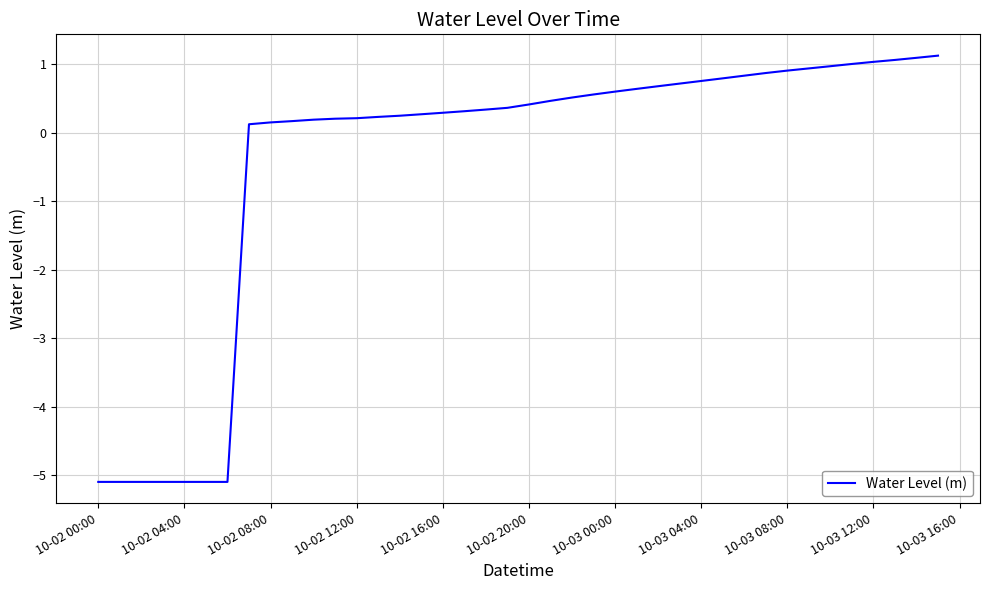

What is the maximum value shown in the chart?

1.1